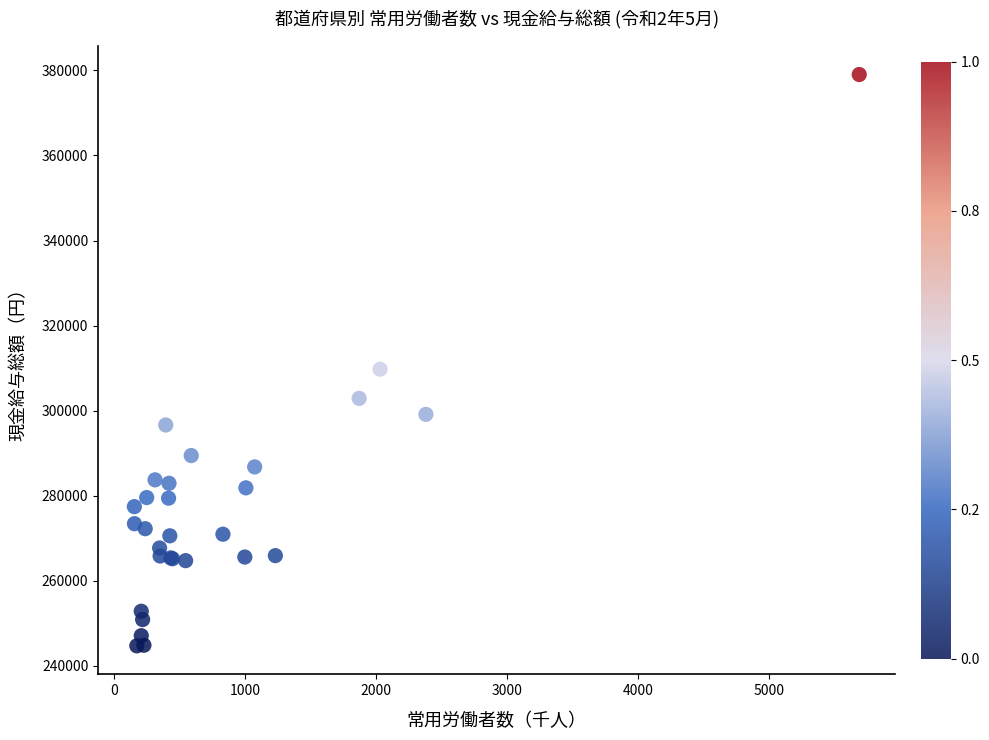

What Y value in the scatter plot is closest to 311873?

309749